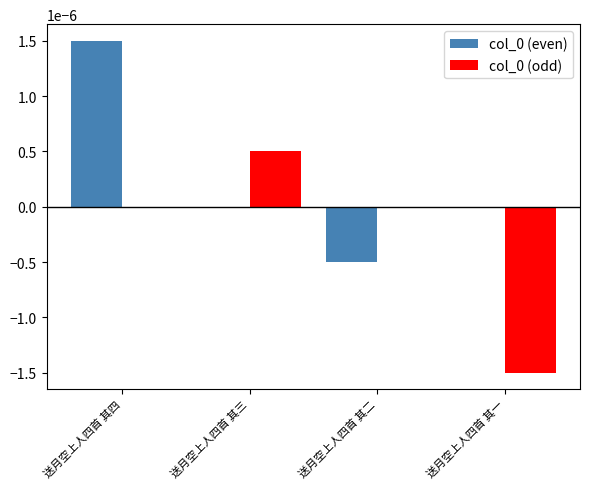

At which category is the sum across all series the highest?

送月空上人四首 其四